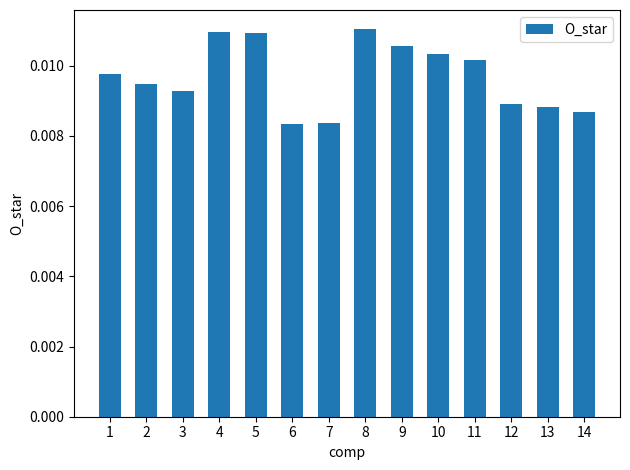

How many distinct data groups are displayed?

1